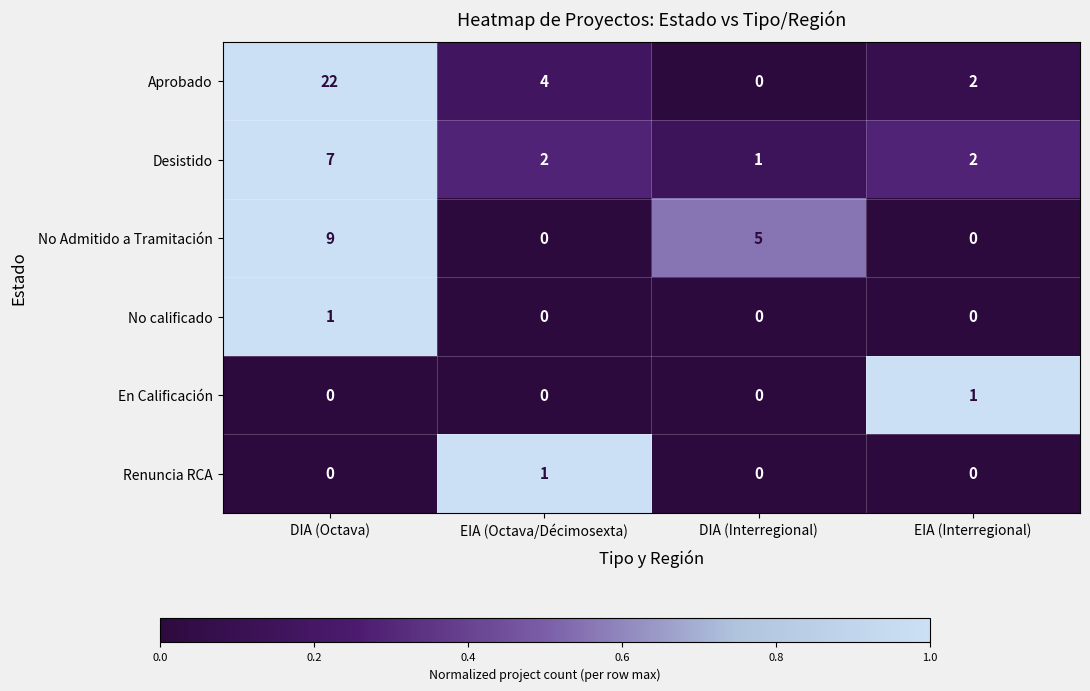

Reading left to right, what are all the values shown in this chart?

Aprobado: 22	4	0	2
Desistido: 7	2	1	2
No Admitido a Tramitación: 9	0	5	0
No calificado: 1	0	0	0
En Calificación: 0	0	0	1
Renuncia RCA: 0	1	0	0